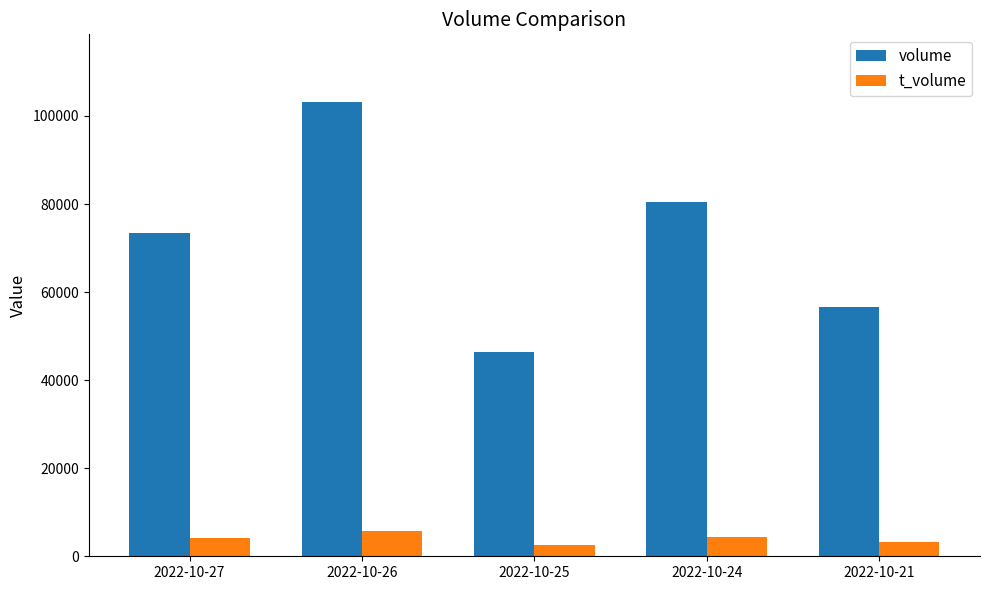

Which series changed the most between 2022-10-27 and 2022-10-26?

volume